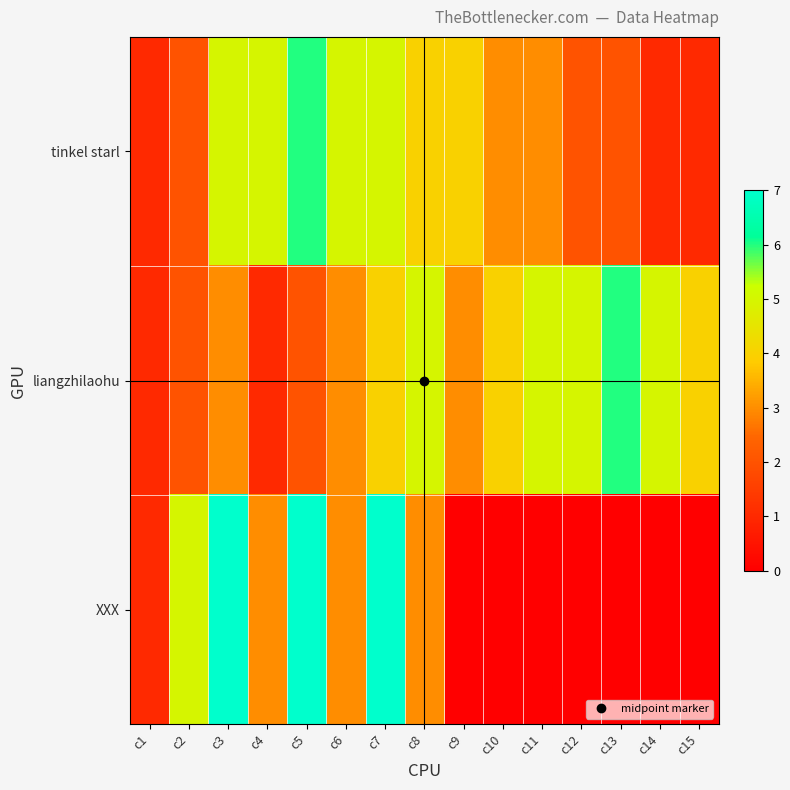

Count the number of data series in this chart.

3